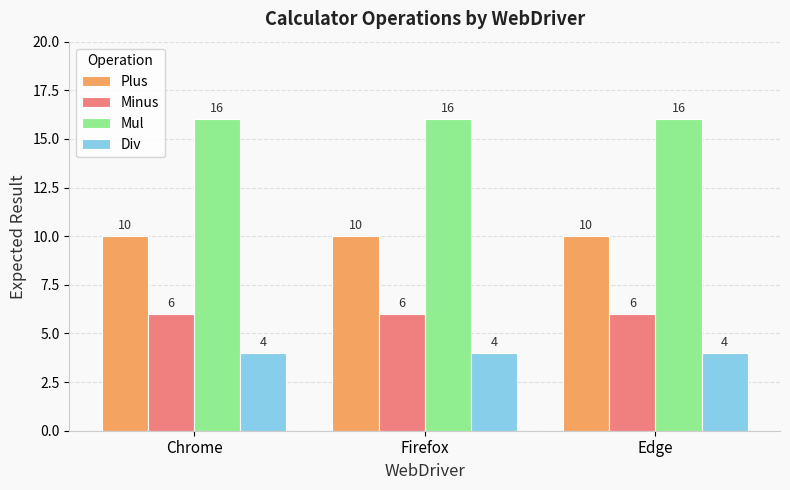

Is it true that Plus equals 10 at Chrome?

True